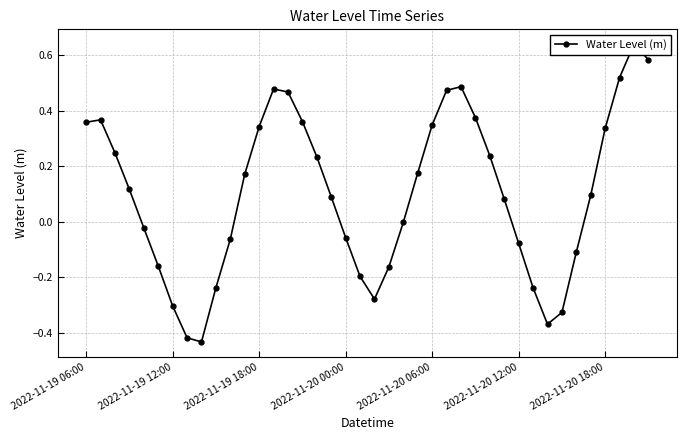

What is the minimum value shown in the chart?

-0.4